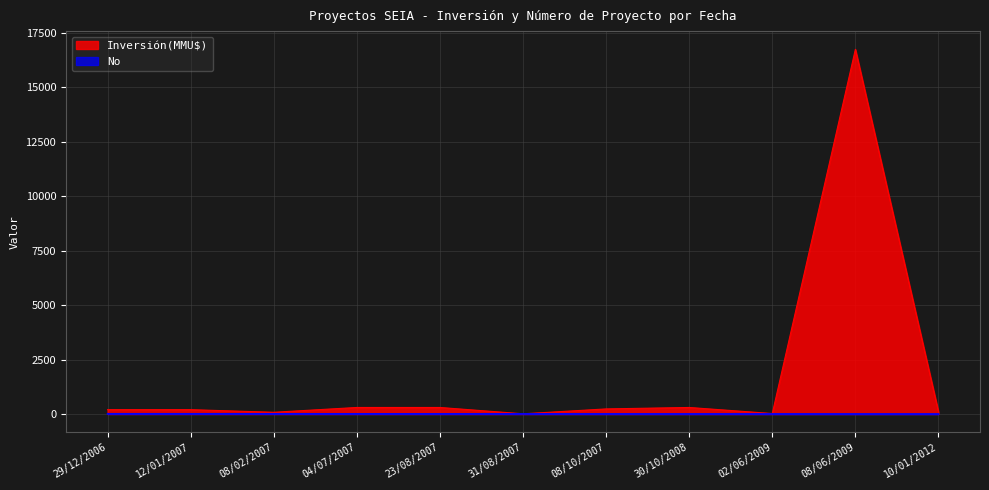

Rank the series at 31/08/2007 from lowest to highest value.

No, Inversión(MMU$)